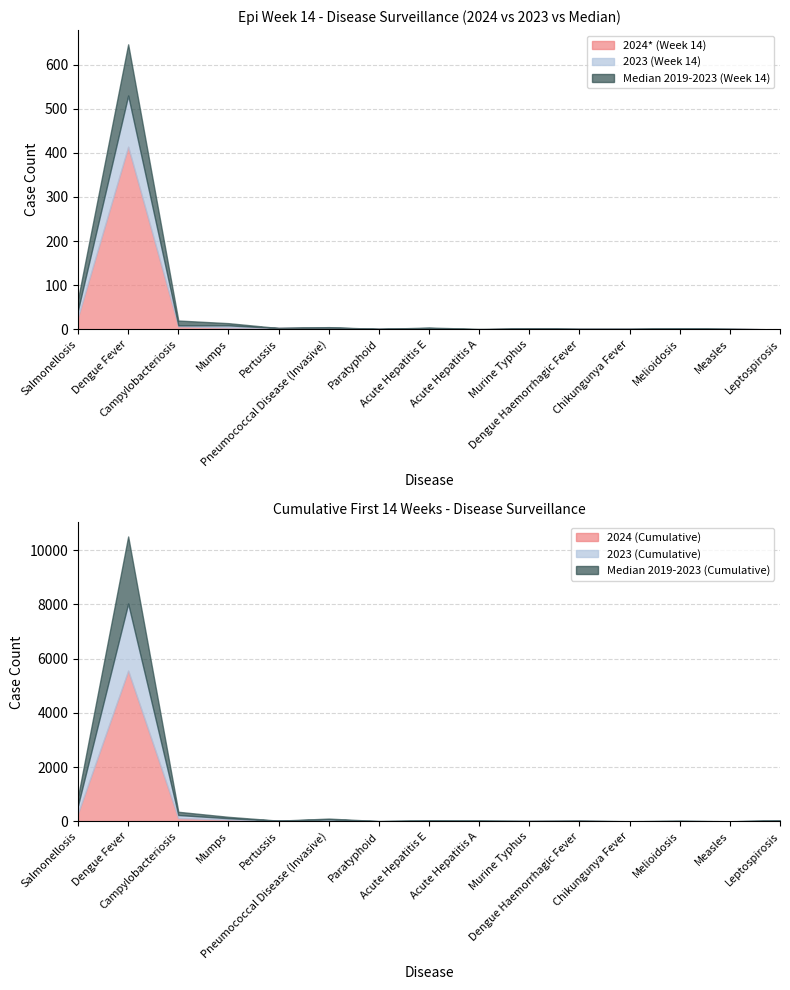

Between Melioidosis and Paratyphoid, which is larger?

Melioidosis